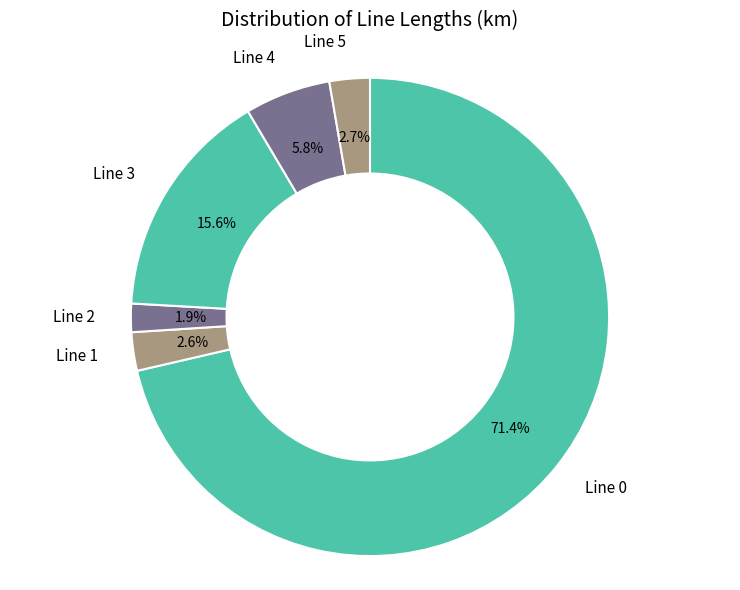

What portion of the pie excludes Line 1?

97.4%